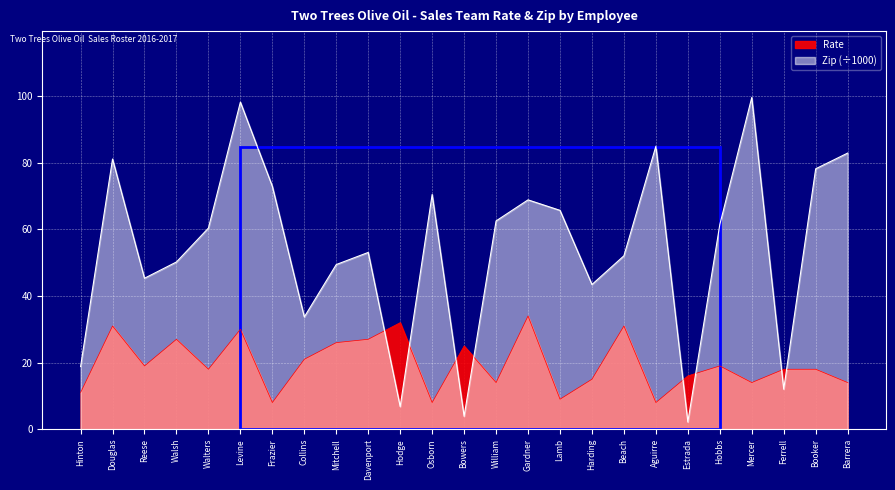

What is the difference between the second highest and second lowest values in the Zip series?

94.4